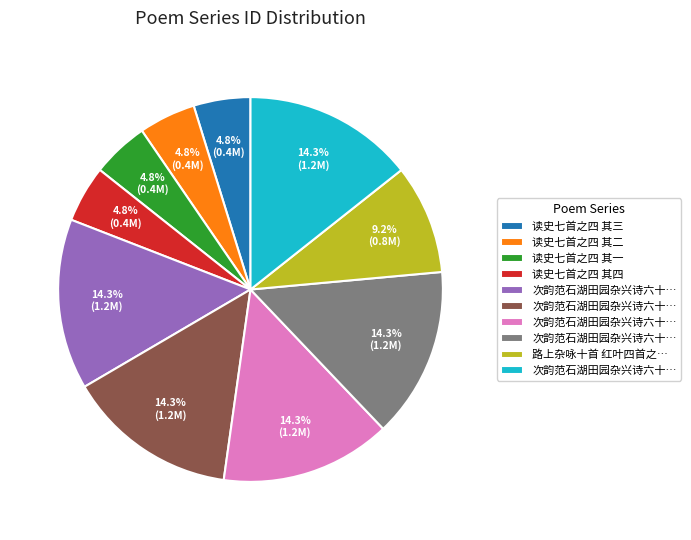

Is there a majority slice in this chart?

No